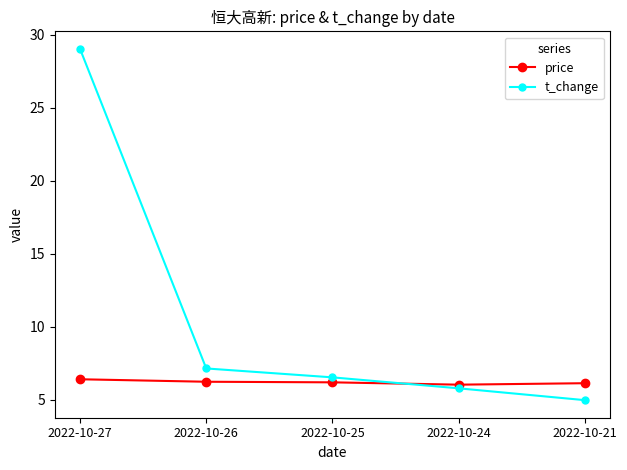

At how many categories does at least one series exceed 22?

1